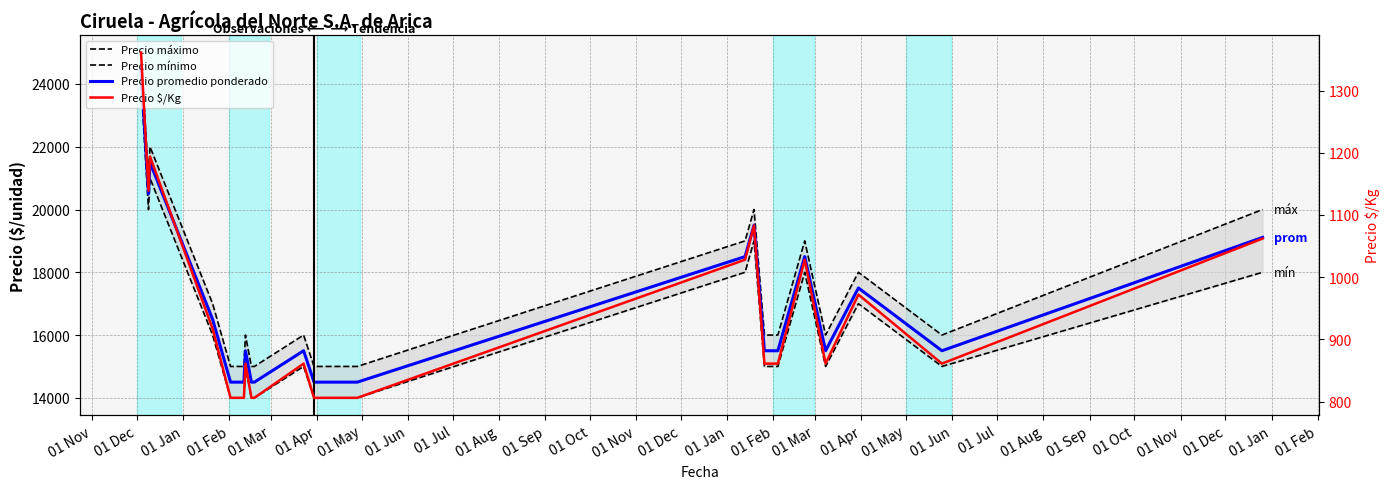

How many lines are shown in the chart?

4